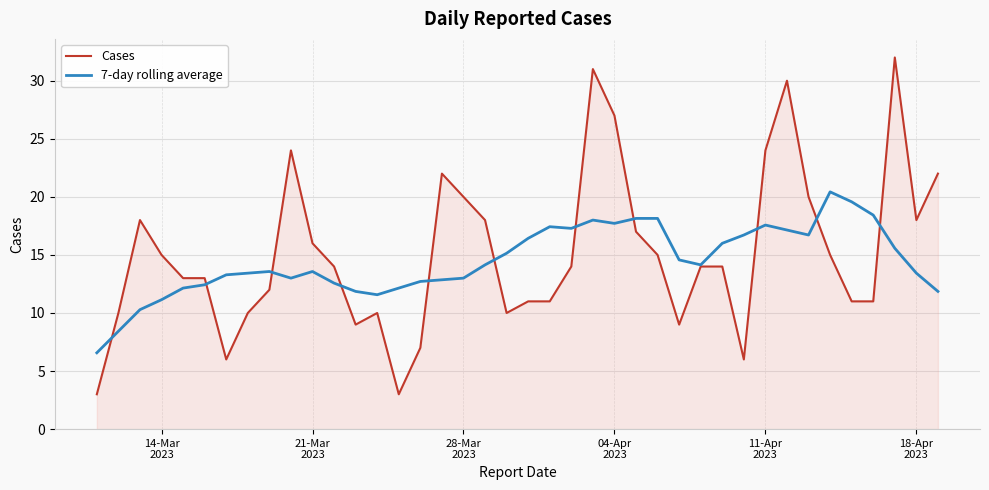

What is the smallest value displayed?

3.0